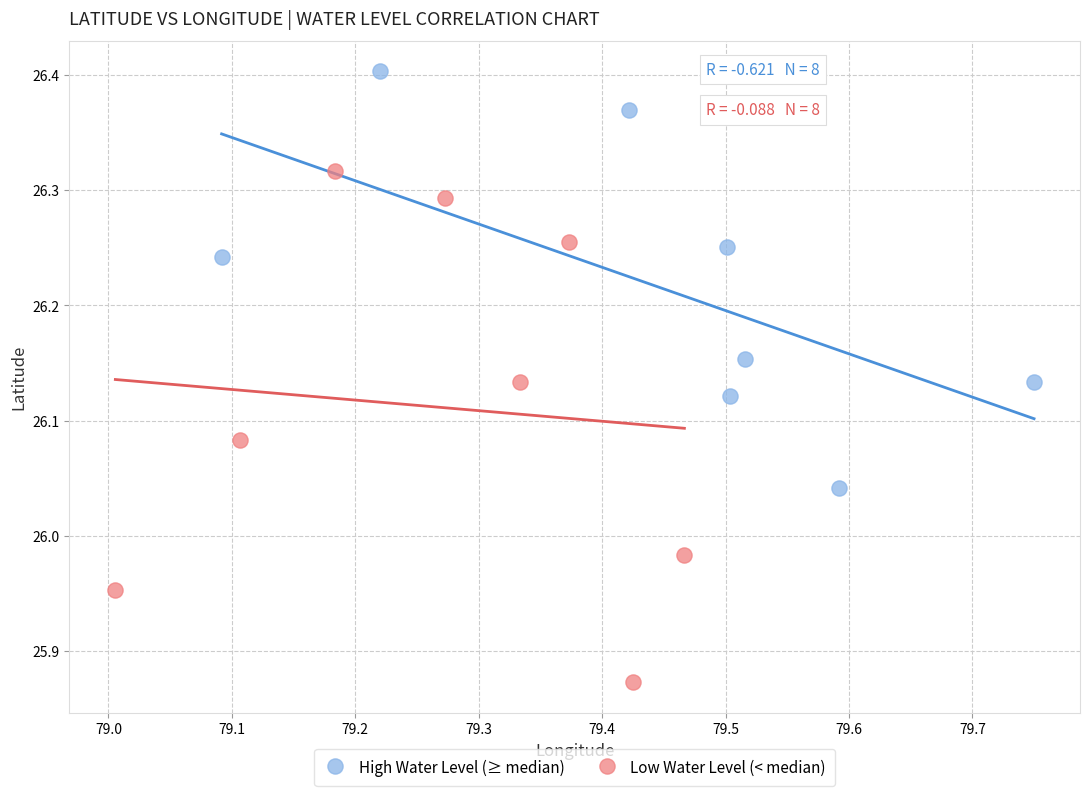

Which series contains the lowest Y value?

Low Water Level (< median)